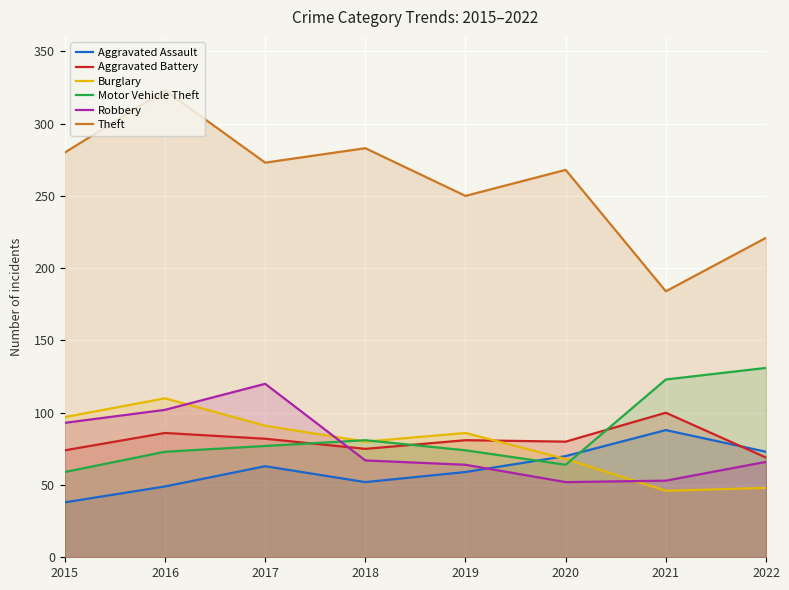

Read the Aggravated Battery value at 2021, to the nearest 5.

100